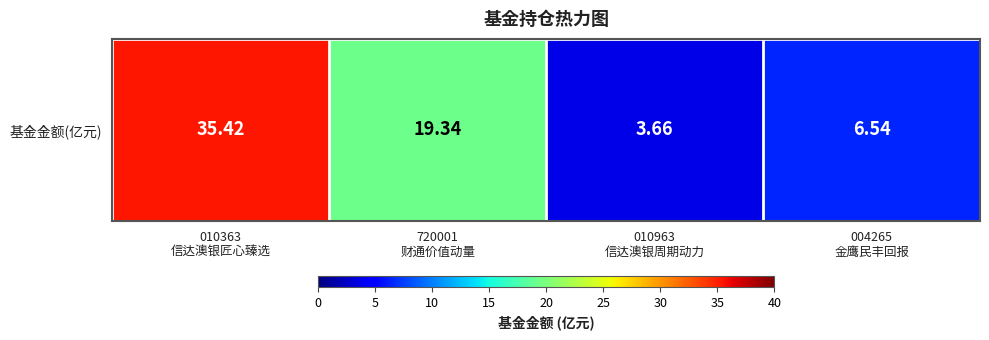

Reading left to right, transcribe all the data shown in this chart.

010363
信达澳银匠心臻选=35.4	720001
财通价值动量=19.3	010963
信达澳银周期动力=3.7	004265
金鹰民丰回报=6.5